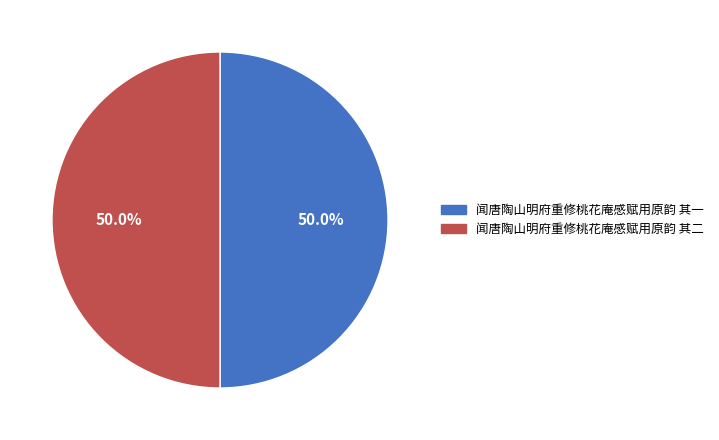

What percentage do 闻唐陶山明府重修桃花庵感赋用原韵 其二 and 闻唐陶山明府重修桃花庵感赋用原韵 其一 together represent?

100.0%